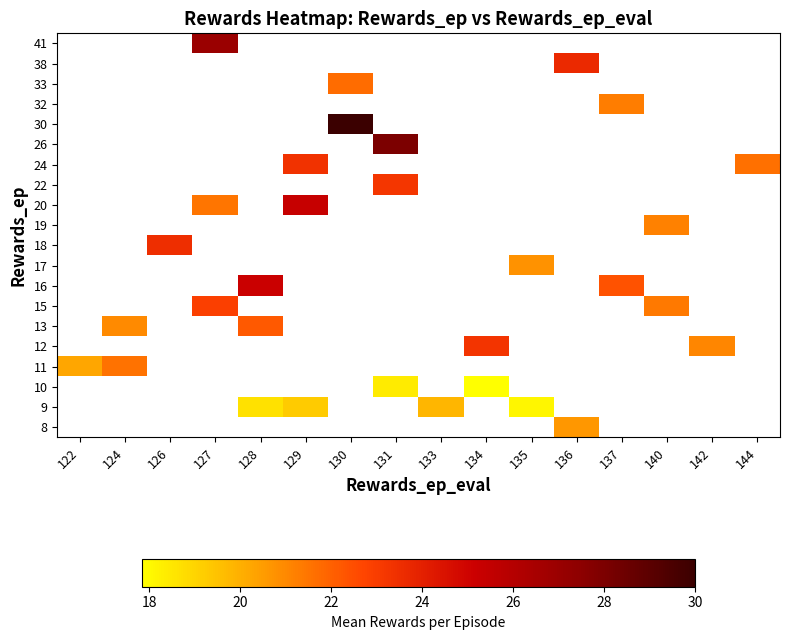

List the series in order of their peak value, lowest first.

8, 9, 10, 11, 12, 13, 15, 16, 17, 18, 19, 20, 22, 24, 26, 30, 32, 33, 38, 41